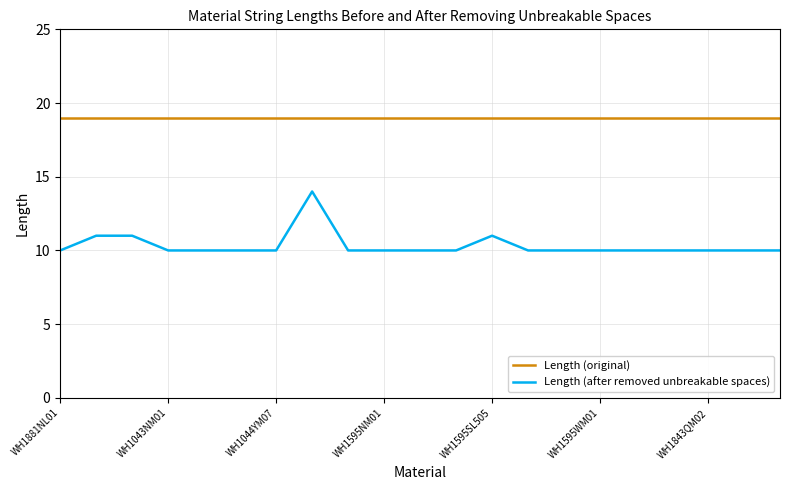

List the series in order of their overall mean, lowest first.

Length (after removed unbreakable spaces), Length (original)